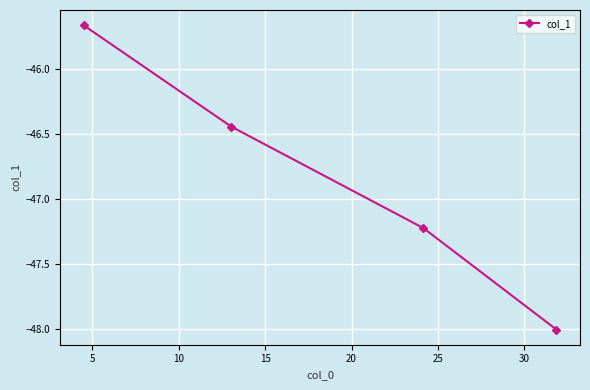

True or false: the data has more than 0 interior local peaks.

False